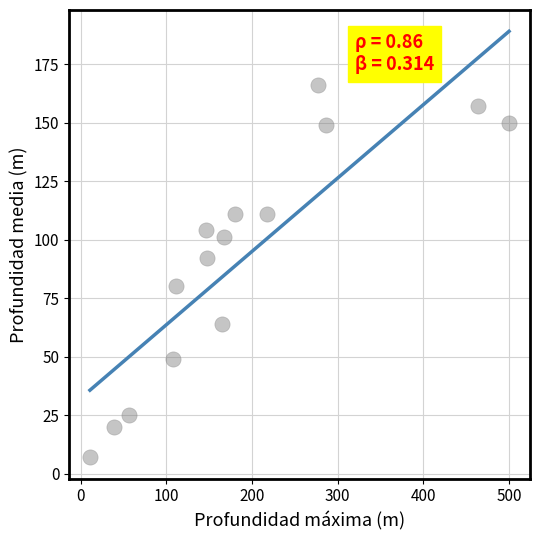

What is the range of Y values (max minus min)?

159